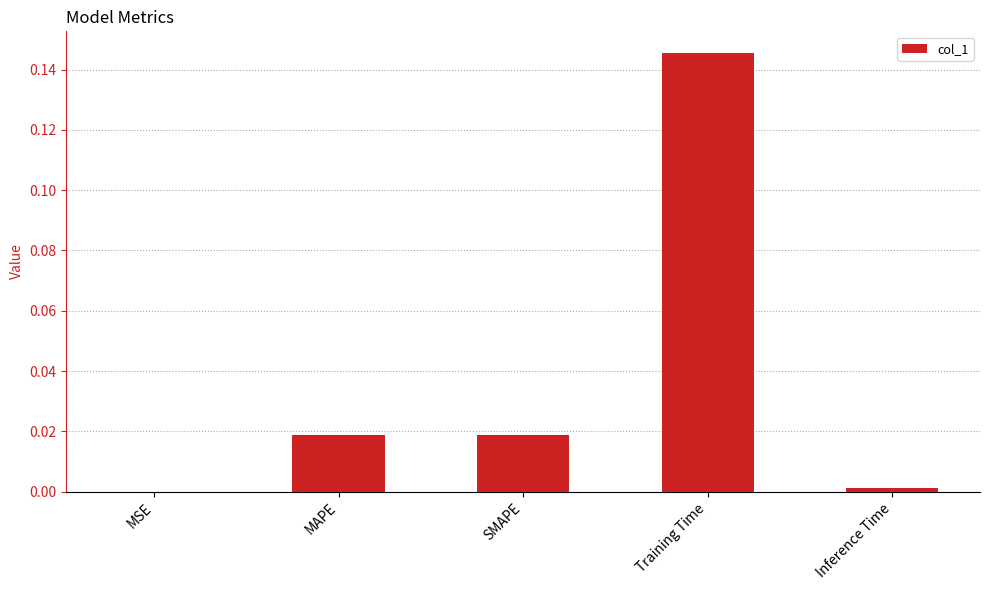

The chart shows a value of 0.0 at MAPE. True or false?

True